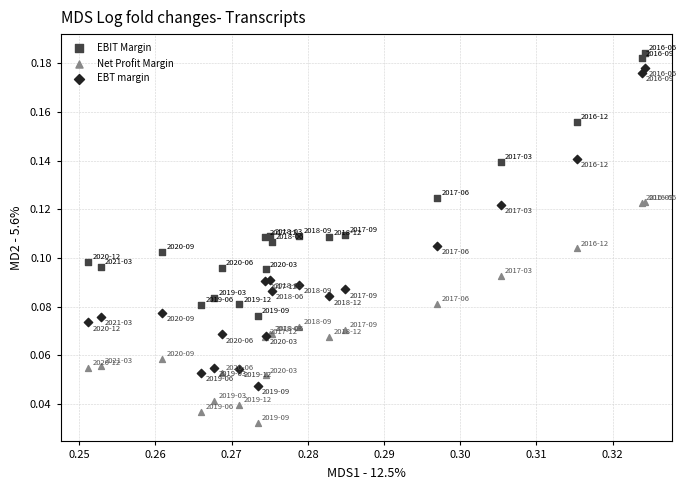

Which series reaches the minimum Y coordinate?

Net Profit Margin